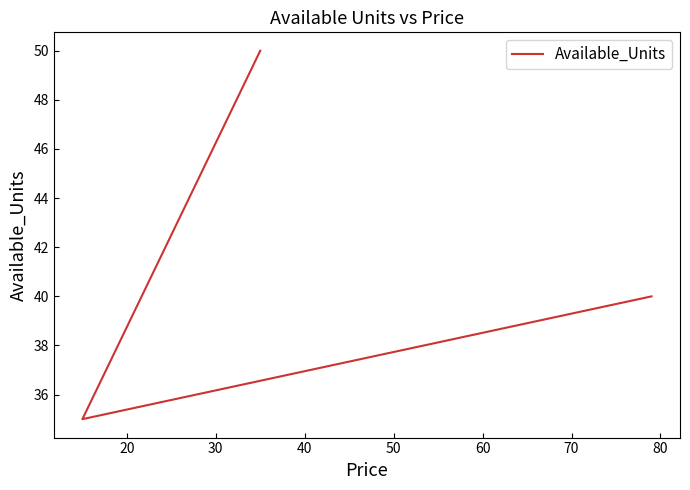

What is the difference between the maximum and second lowest values?

10